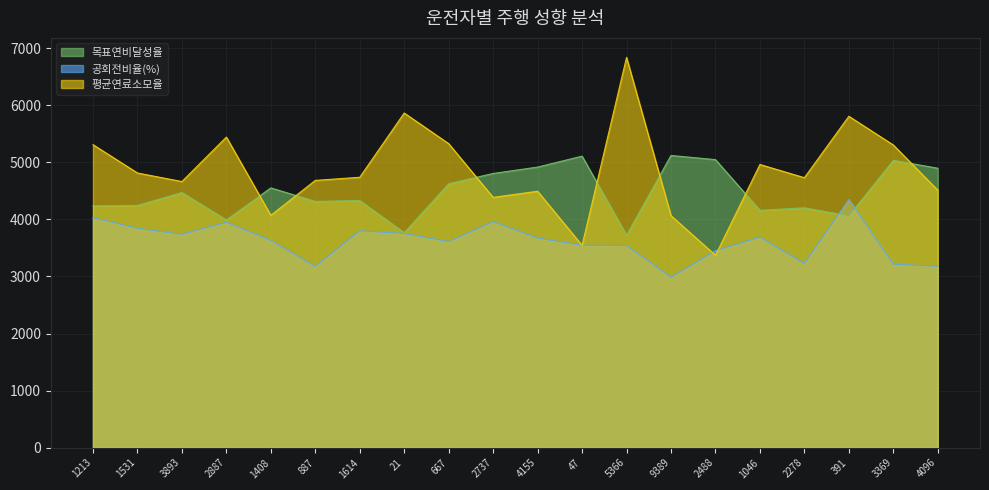

The 목표연비달성율 series shows 1469.8 at 4155. True or false?

False